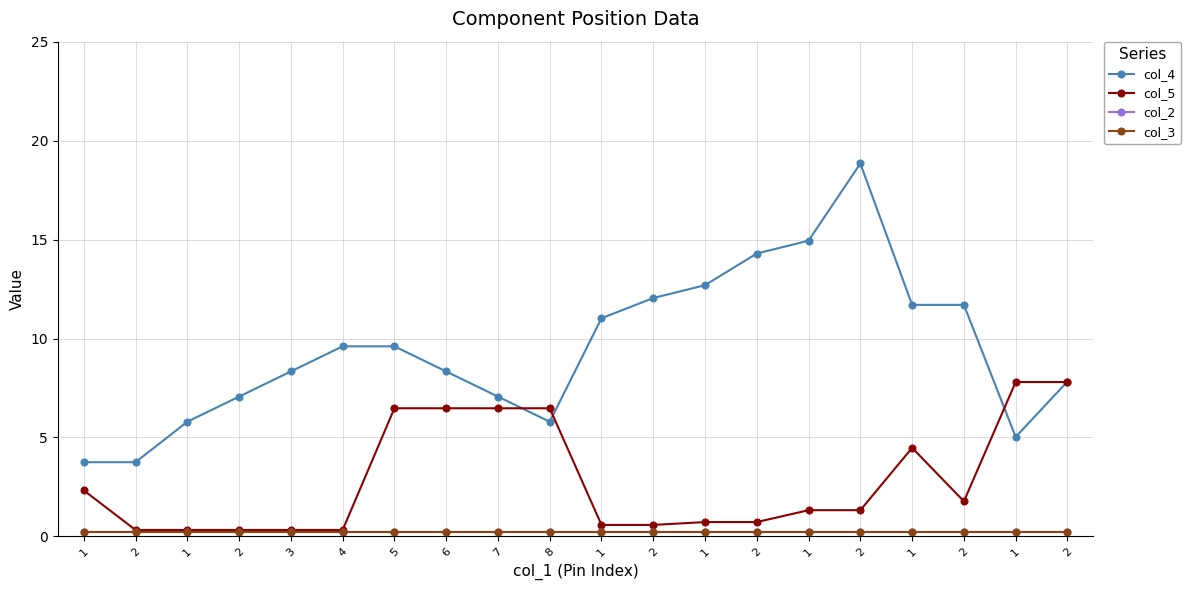

Is this an area chart (filled region under the line)?

No